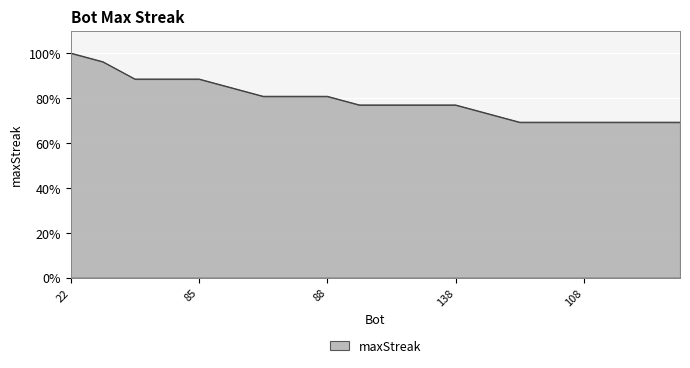

What is the difference between the maximum and minimum values?

30.8